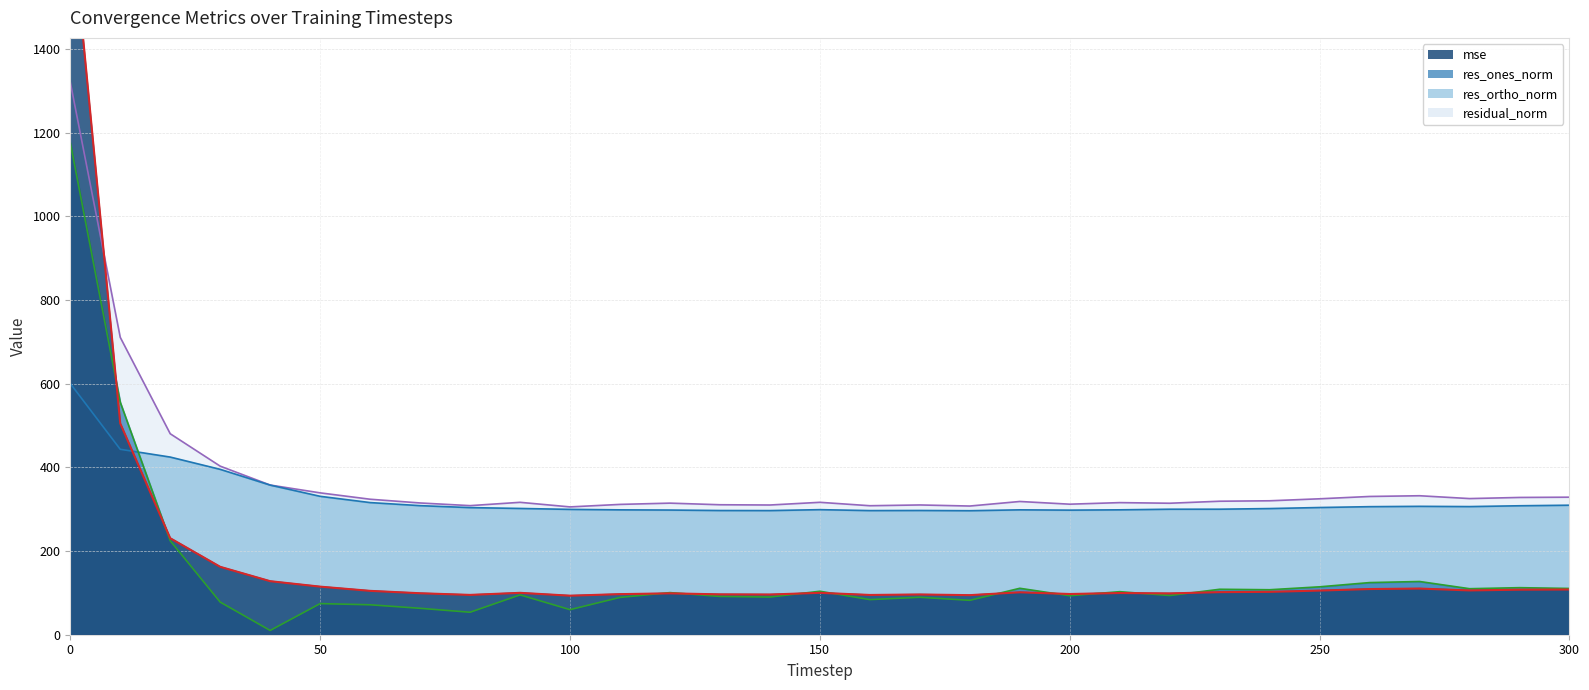

What is the difference between the maximum and minimum values in the res_ones_norm series?

1166.0